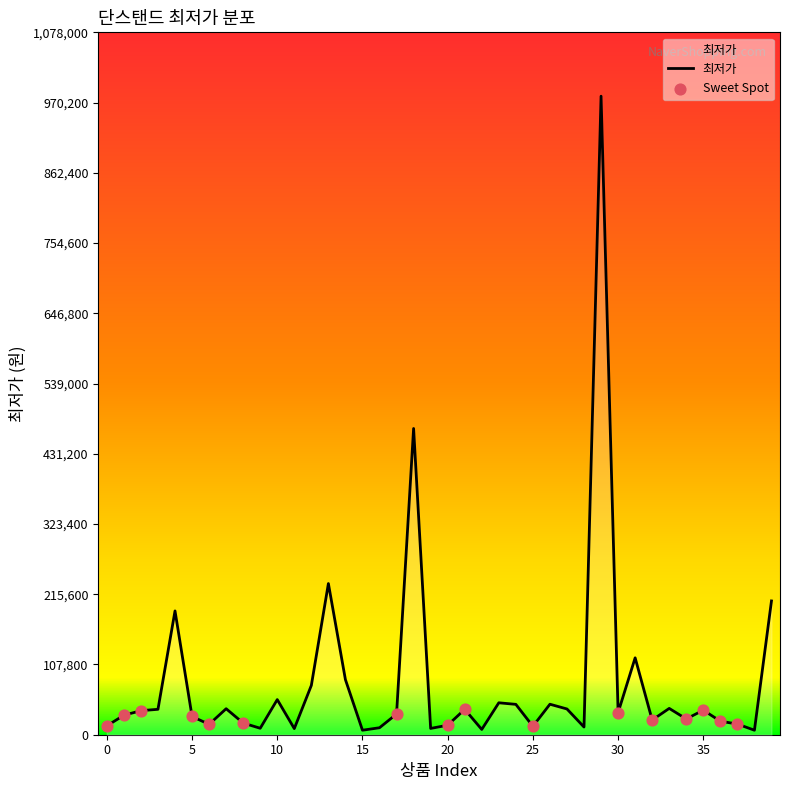

What is the greatest value displayed?

980000